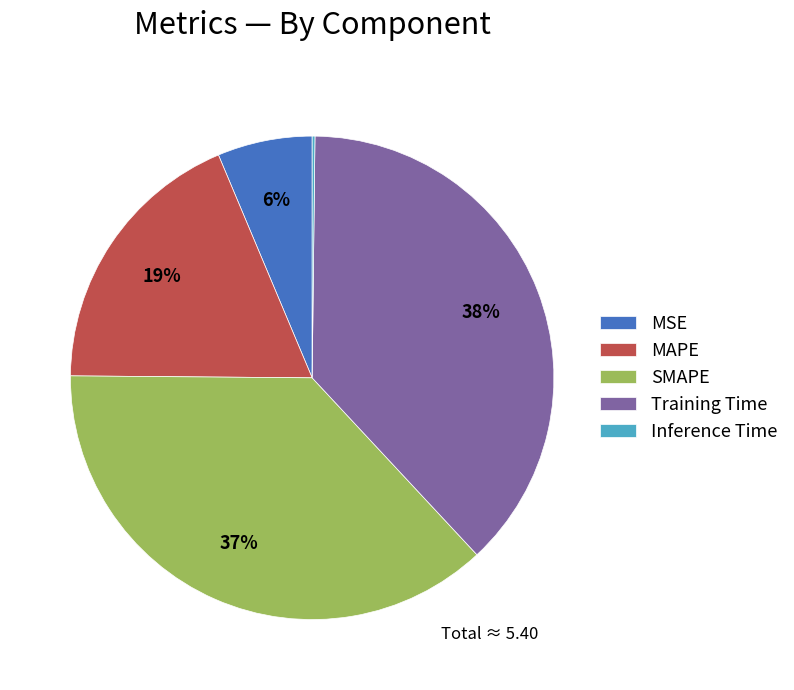

Which slice is the largest?

Training Time